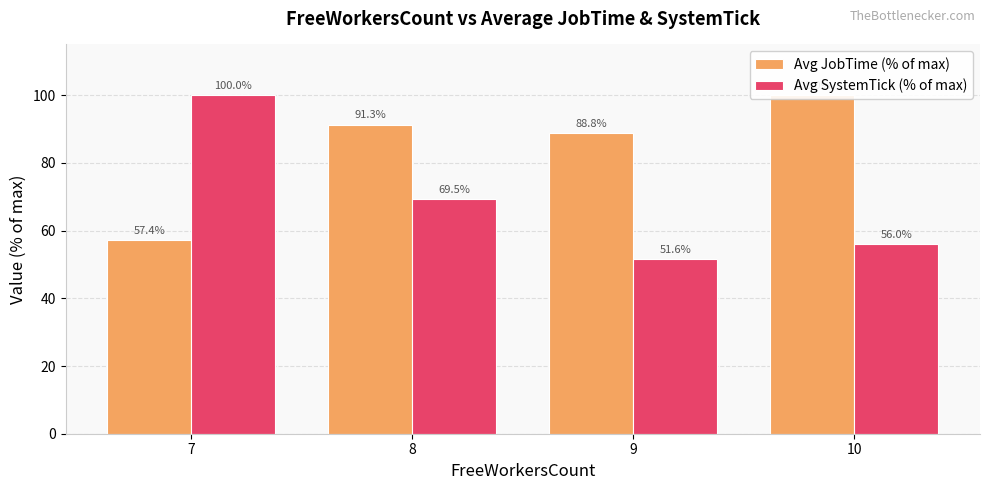

What is the maximum value shown in the chart?

100.0